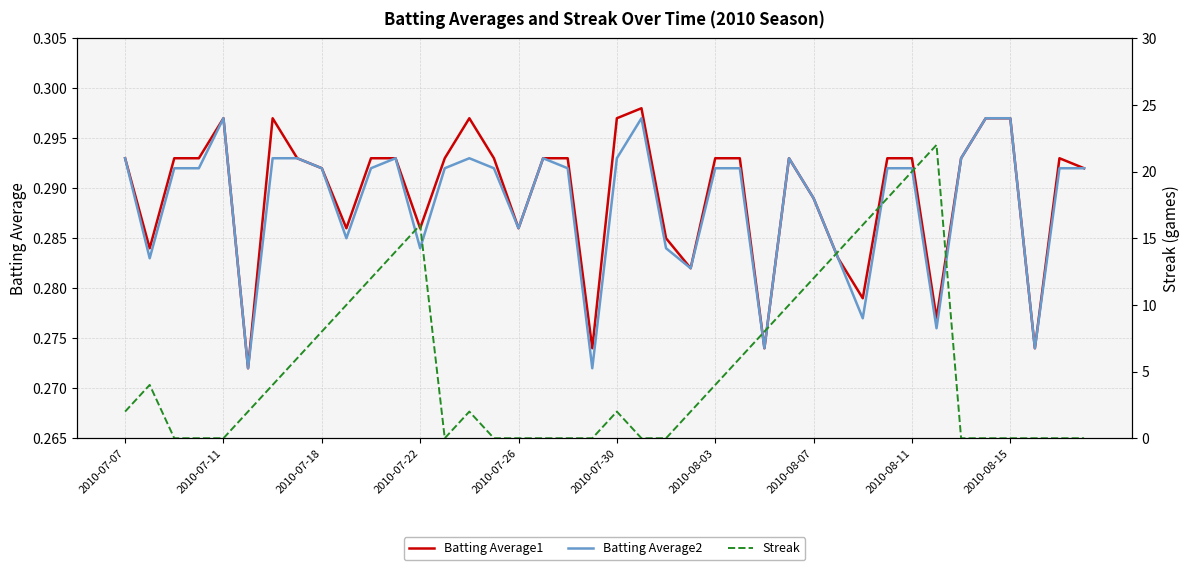

What is the difference between the second highest and second lowest values in the Streak series?

20.0